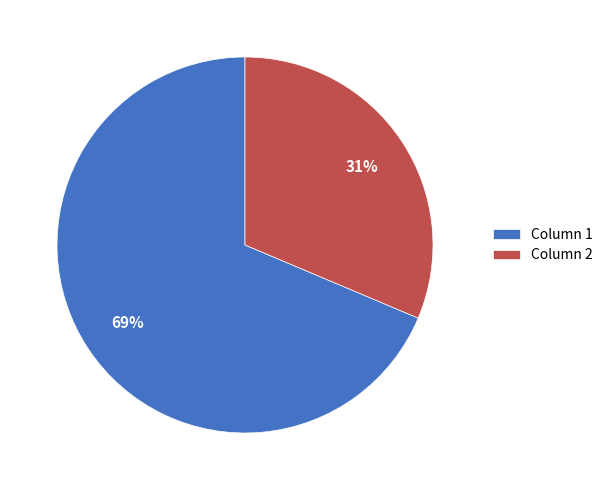

Which has a higher value, Column 2 or Column 1?

Column 1